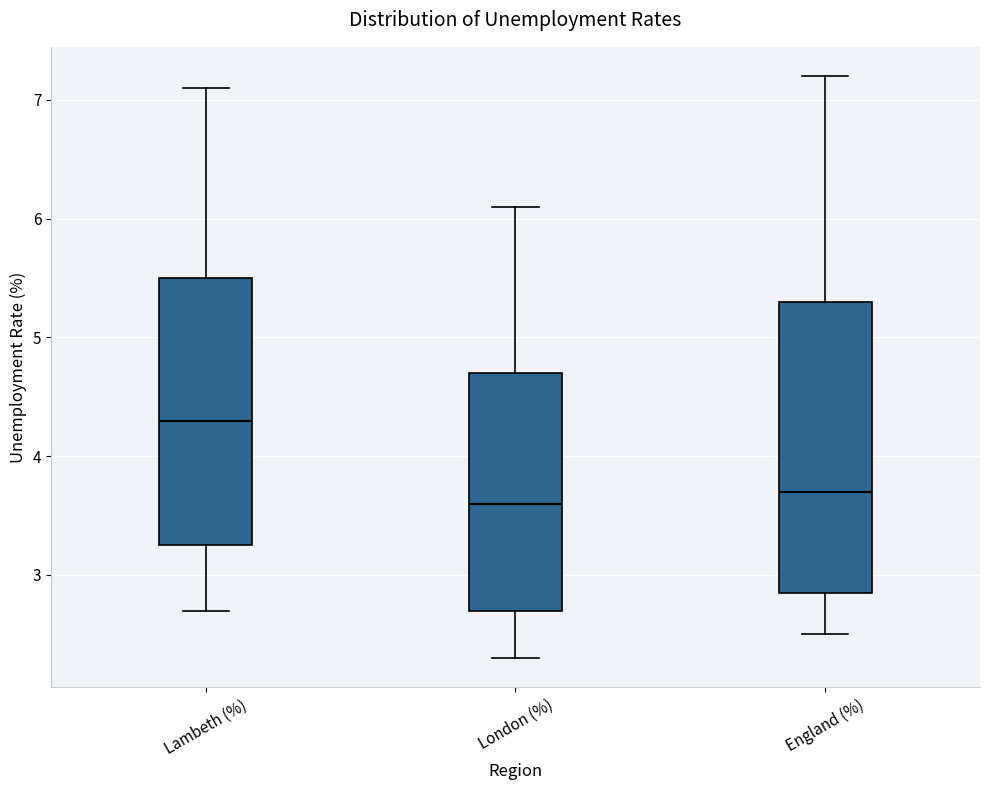

Which box is the tallest, from its lower edge to its upper edge?

England (%)